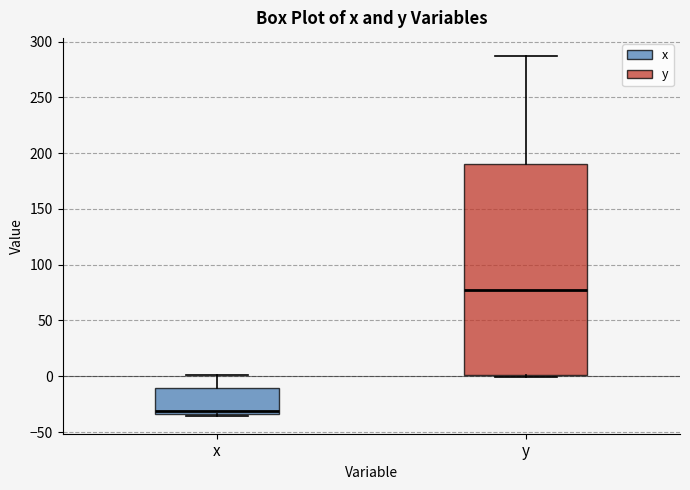

Reading left to right, read every box against the y-axis: the position of its median line, the range the box covers, and the ends of its whiskers. The values are not printed on the chart, so give them approximately, as read against the axis.

x: median -30, box -35 to -10, whiskers -35 to 0
y: median 75, box 0 to 190, whiskers 0 (just below the box's lower edge) to 285